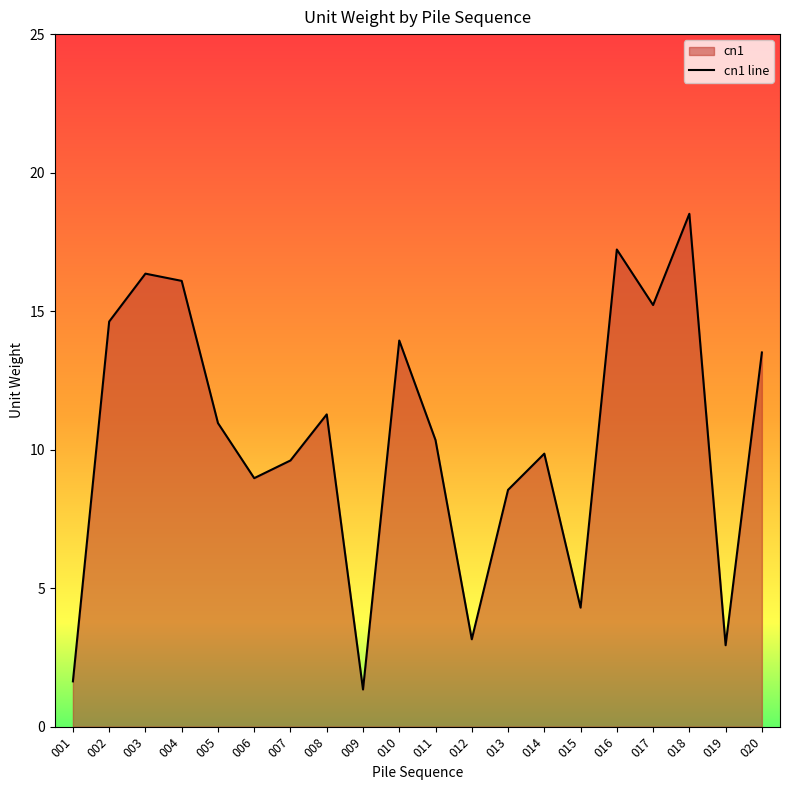

Does the chart display data point markers on the line(s)?

No